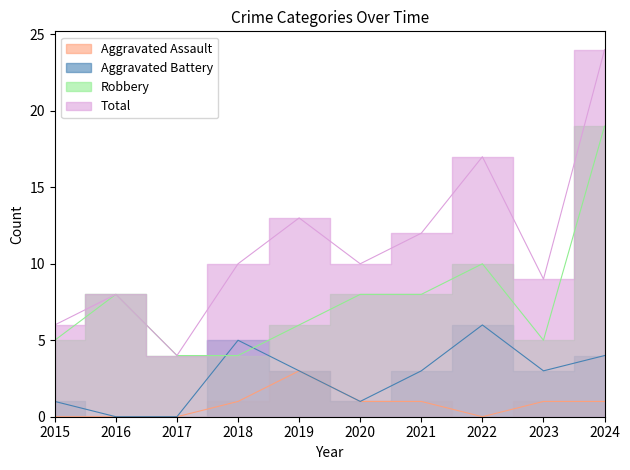

After their last crossing, which series has the higher values: Robbery or Aggravated Battery?

Robbery